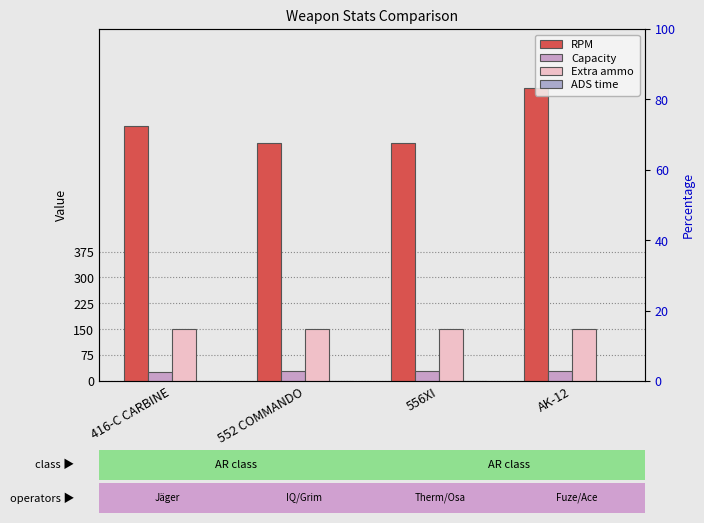

The ADS time series shows 0.5 at 416-C CARBINE. True or false?

True